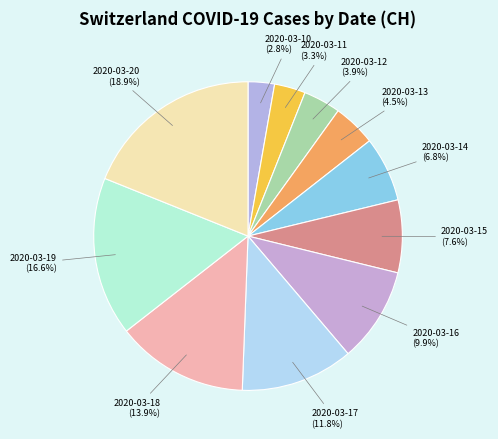

Is it true that 2020-03-20 is 28% of the pie?

False